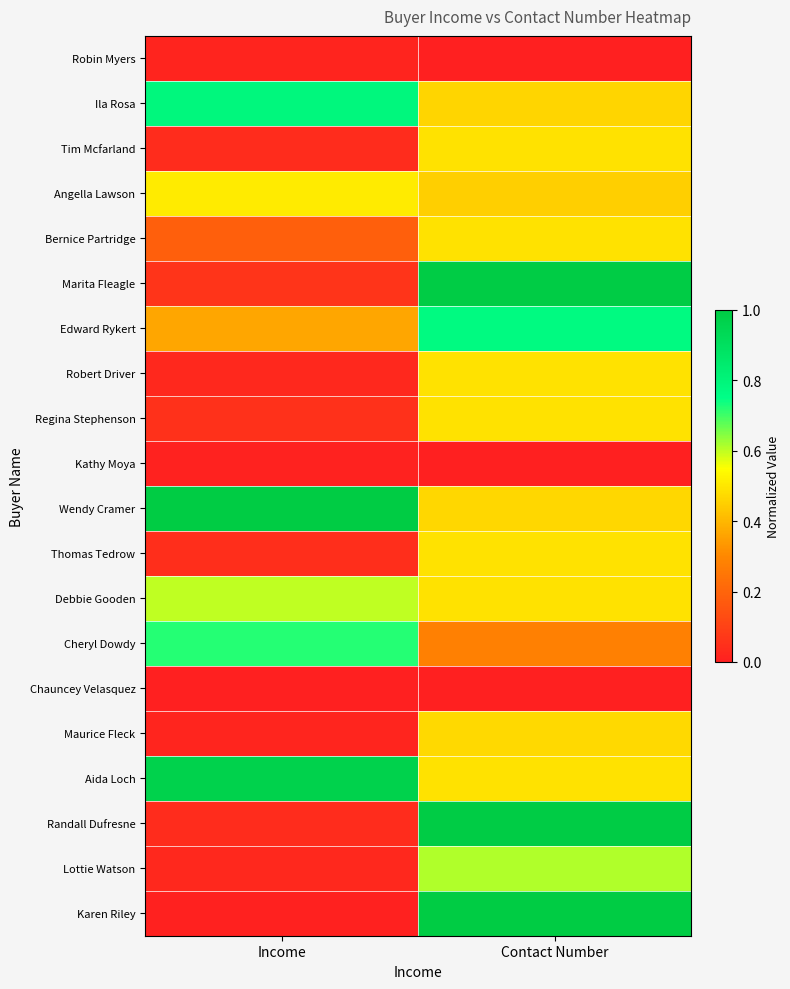

At how many categories does at least one series exceed 0?

2